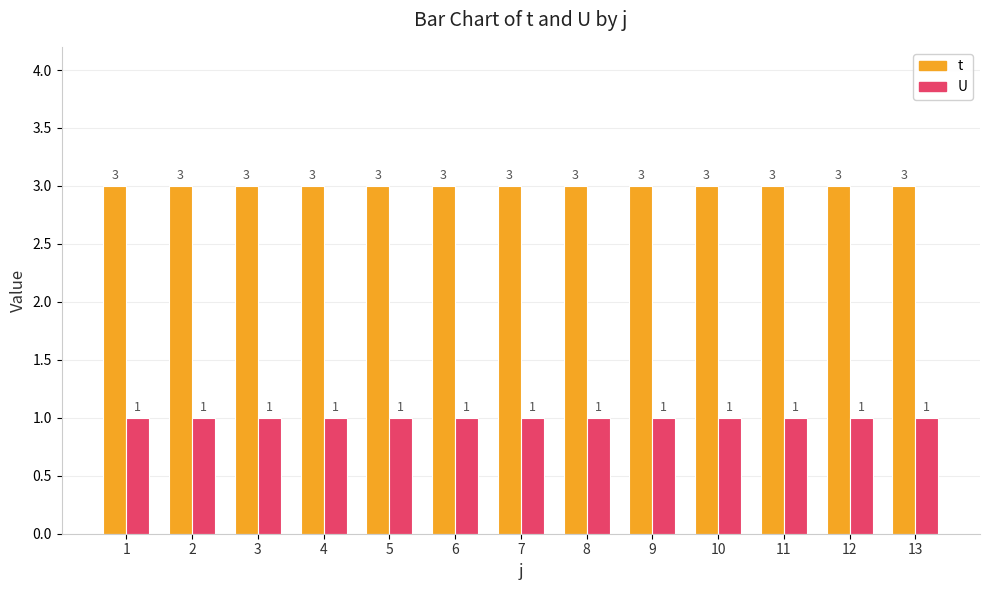

Is it true that U equals 1 at 7?

True